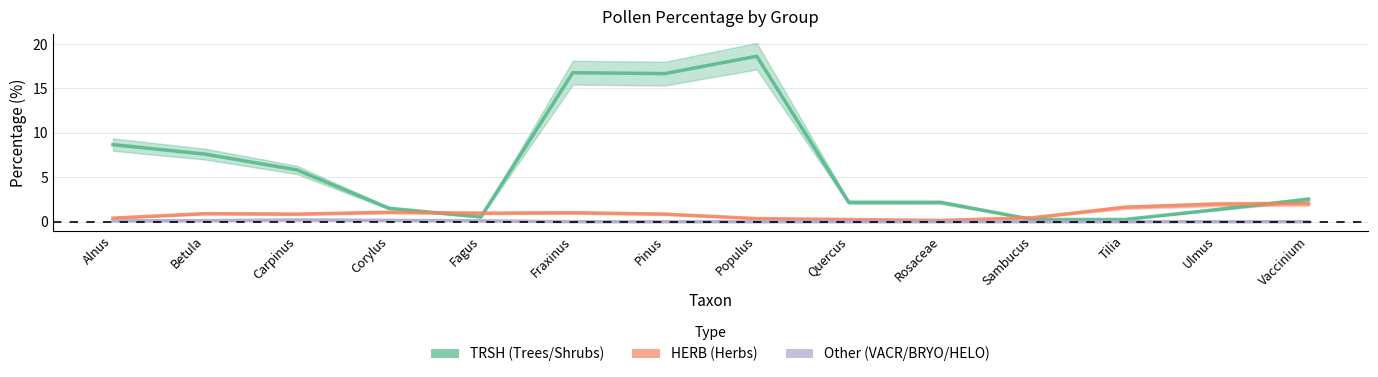

Which category has the lowest value in the Other series?

Fraxinus